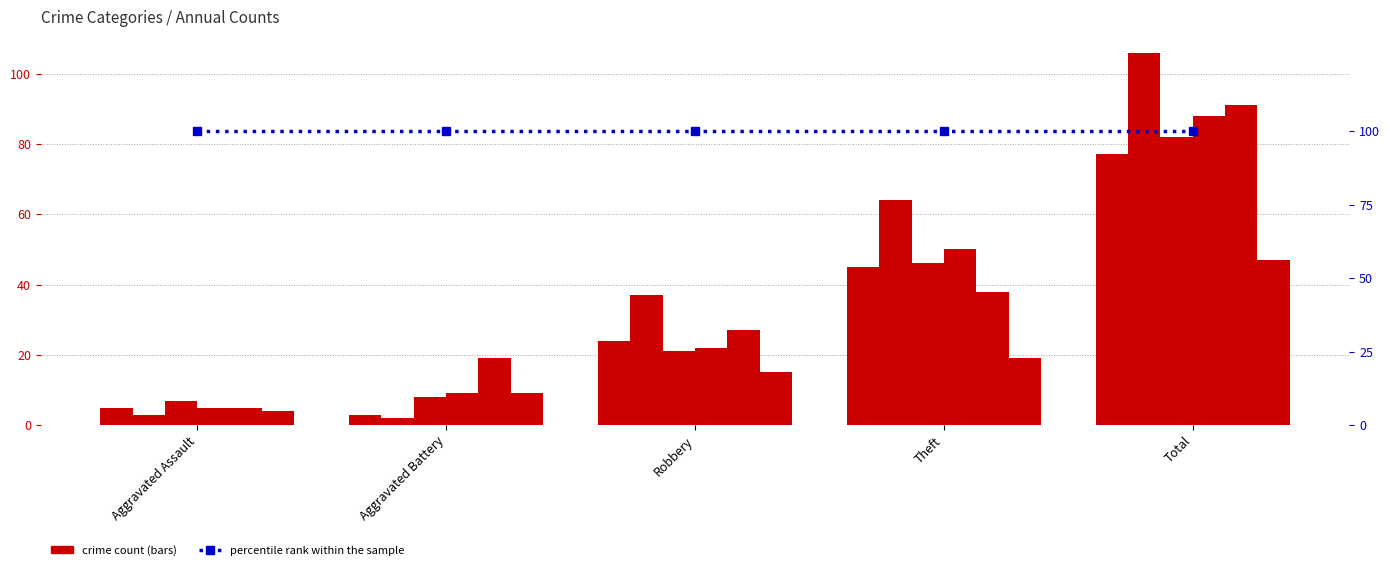

At which category is the sum across all series the highest?

Total